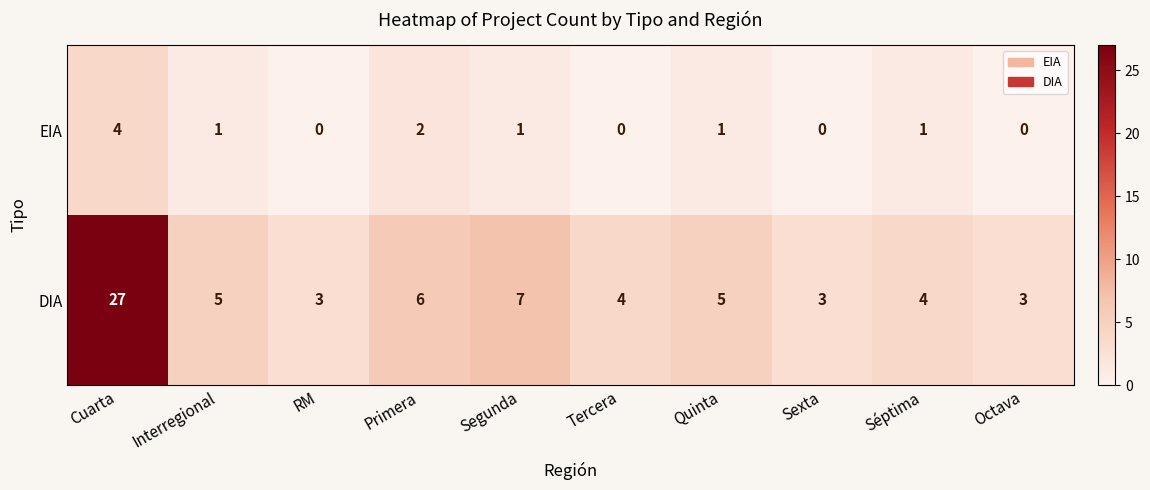

At Octava, list the series in order from largest to smallest.

DIA, EIA